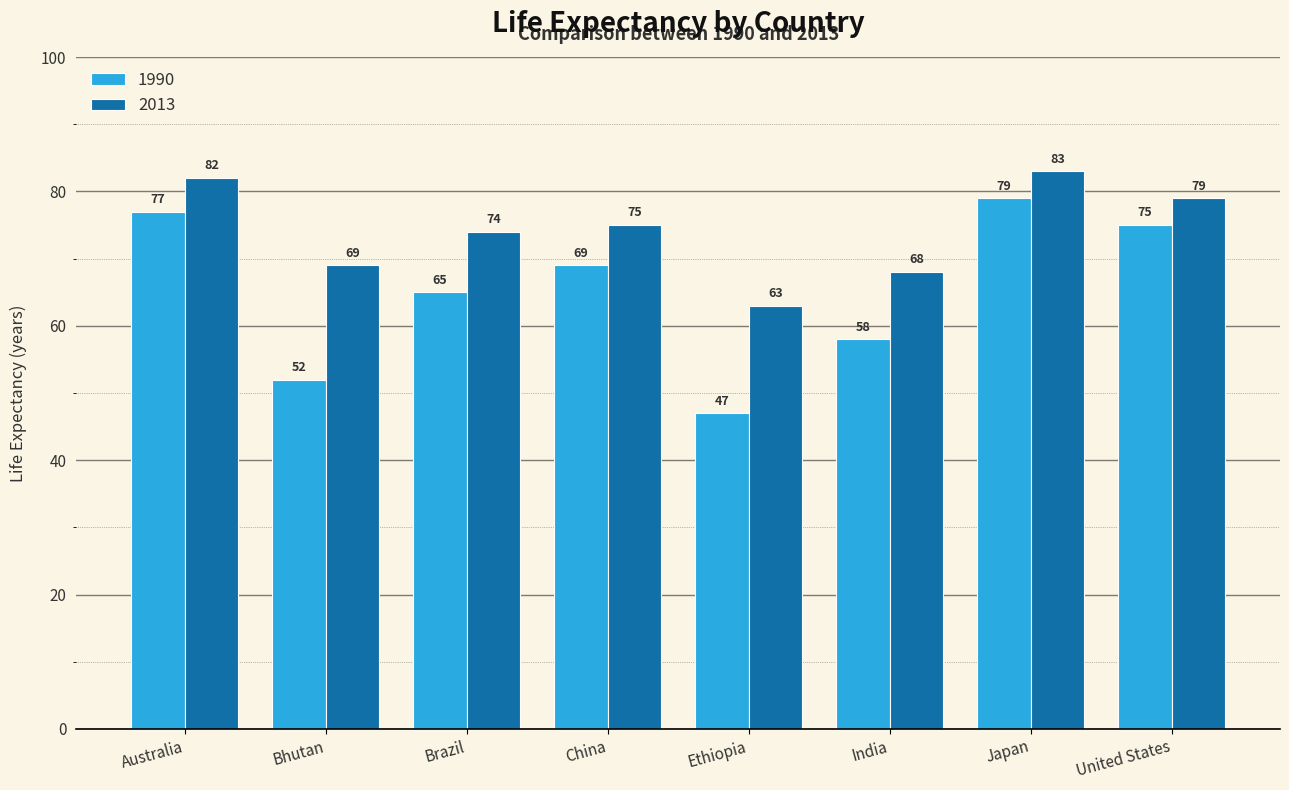

Which category has the highest value in the 2013 series?

Japan